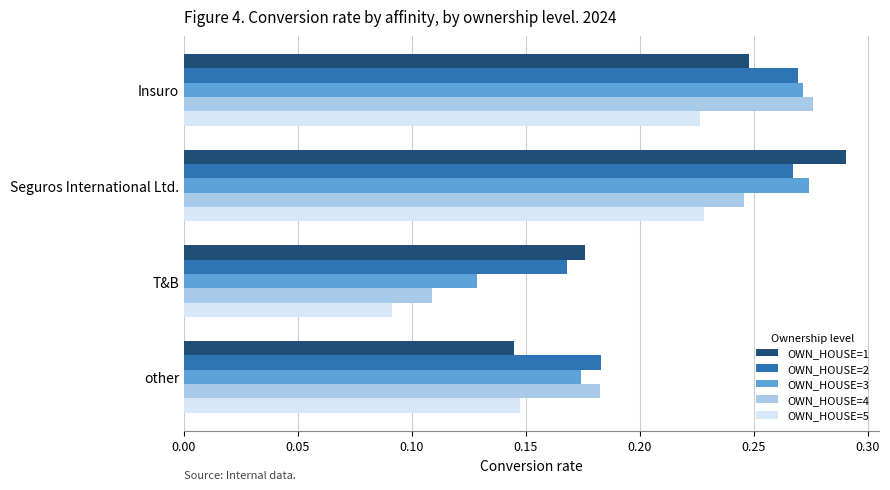

Which series has the widest spread of values?

OWN_HOUSE=4